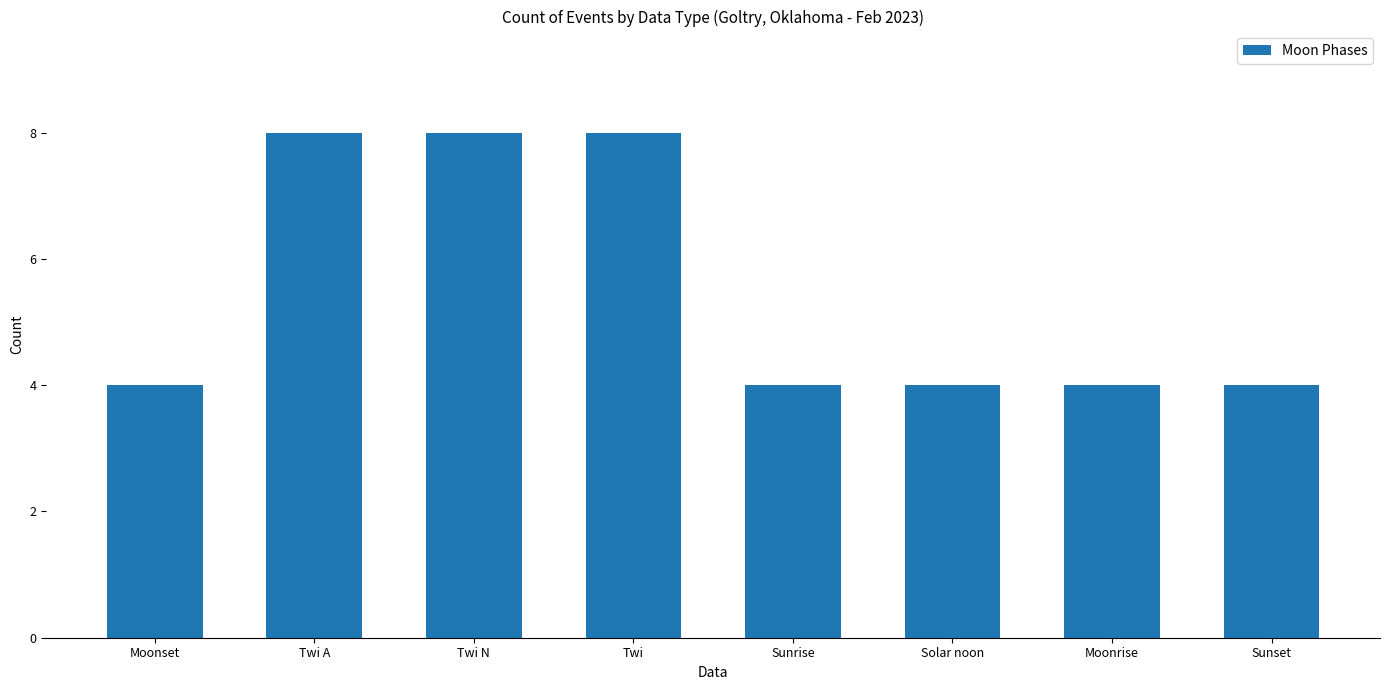

Are the bars horizontal?

No